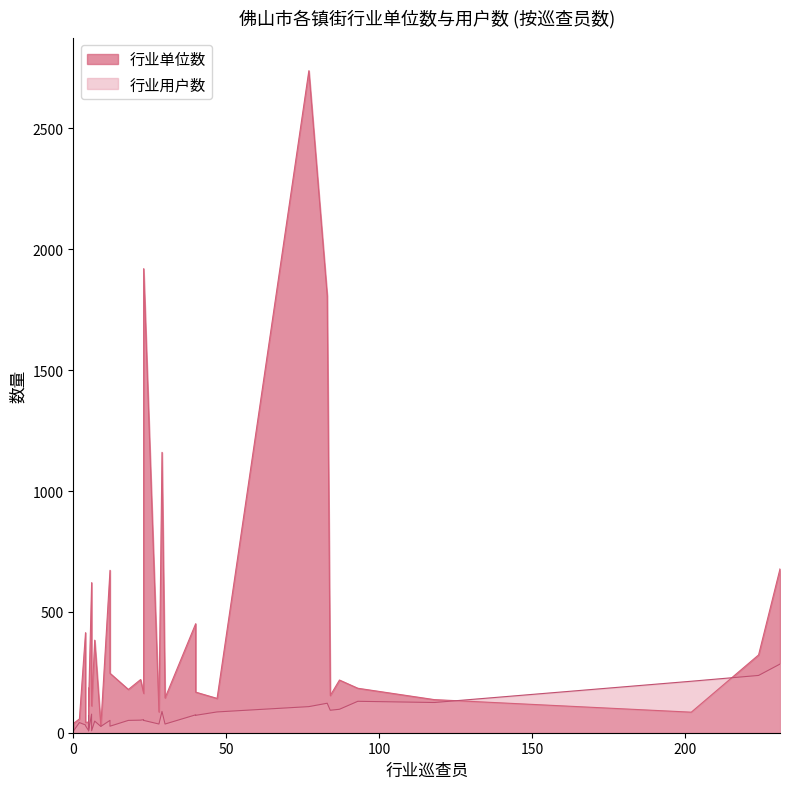

How many distinct data groups are displayed?

2